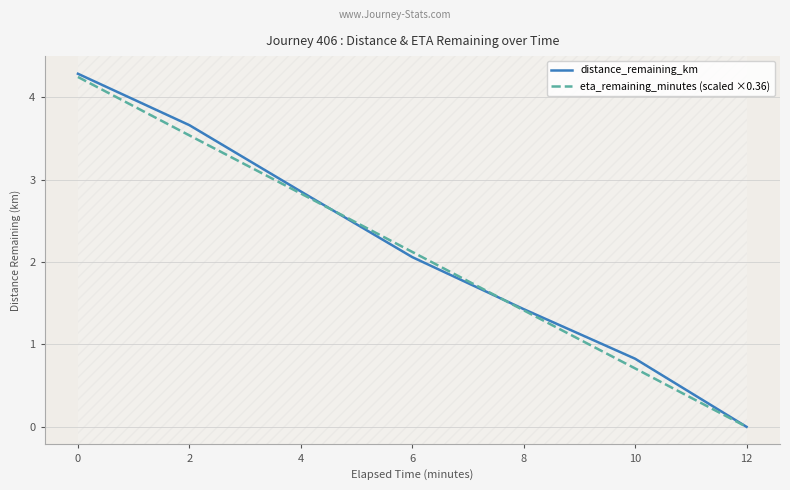

Which series has the largest range (max minus min)?

distance_remaining_km